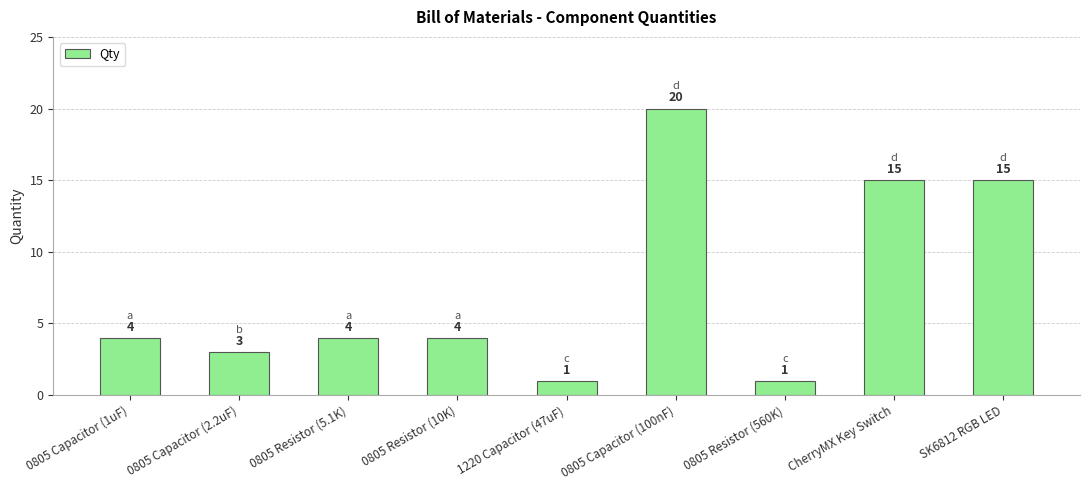

Reading left to right, transcribe all the data shown in this chart.

0805 Capacitor (1uF)=4	0805 Capacitor (2.2uF)=3	0805 Resistor (5.1K)=4	0805 Resistor (10K)=4	1220 Capacitor (47uF)=1	0805 Capacitor (100nF)=20	0805 Resistor (560K)=1	CherryMX Key Switch=15	SK6812 RGB LED=15